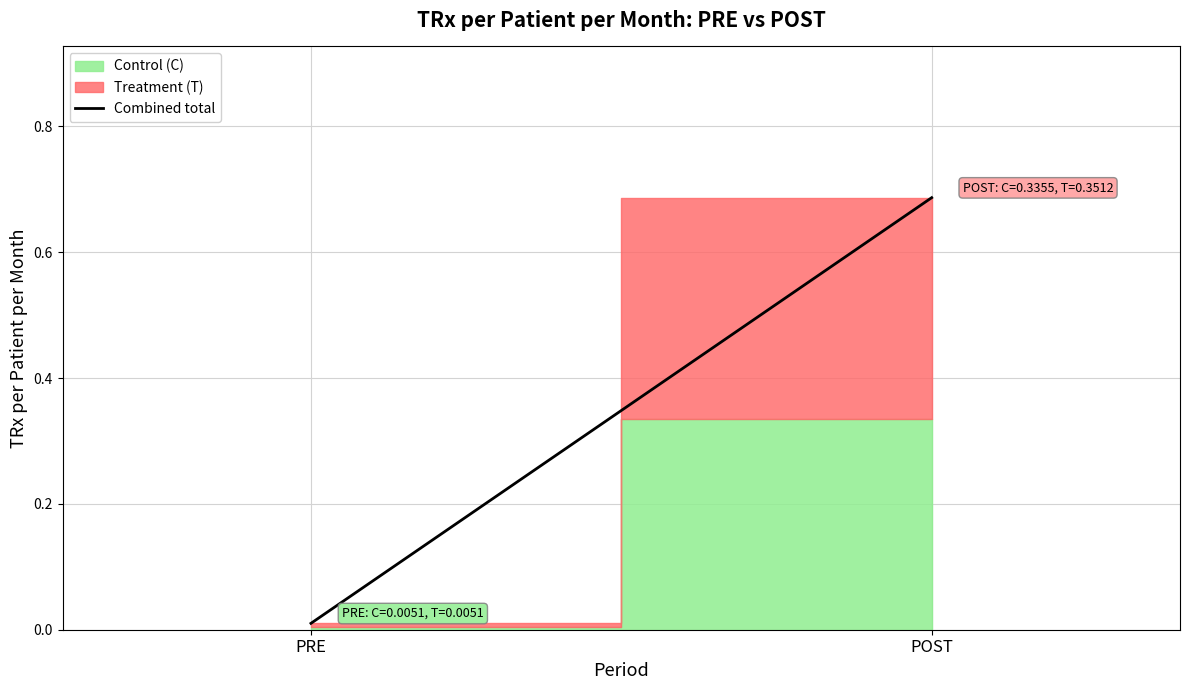

What is the greatest value displayed?

0.7